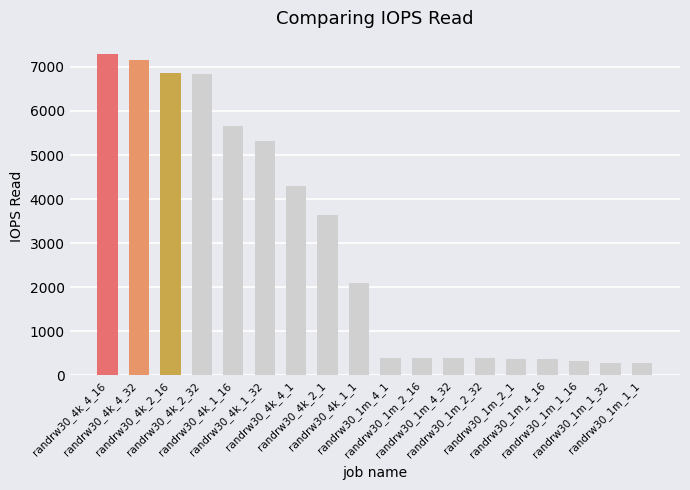

What is the average value?

2908